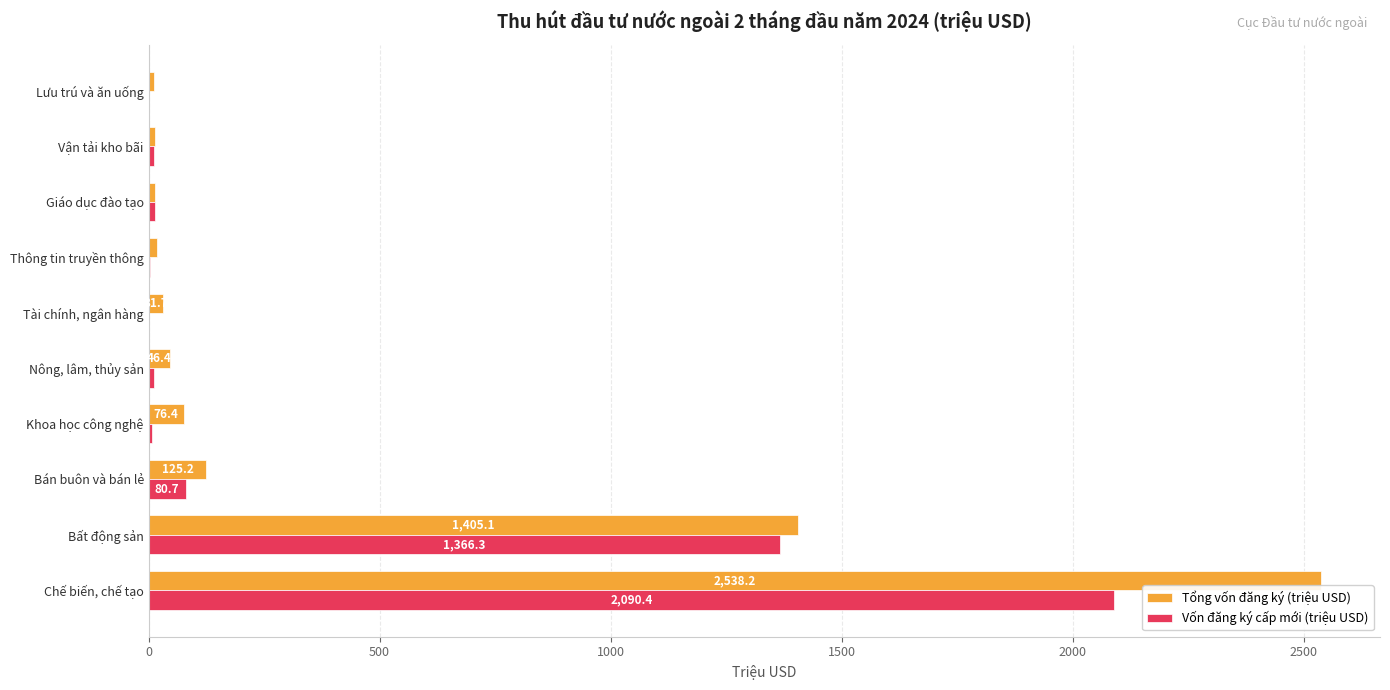

Which series changed the most between Chế biến, chế tạo and Vận tải kho bãi?

Tổng vốn đăng ký (triệu USD)